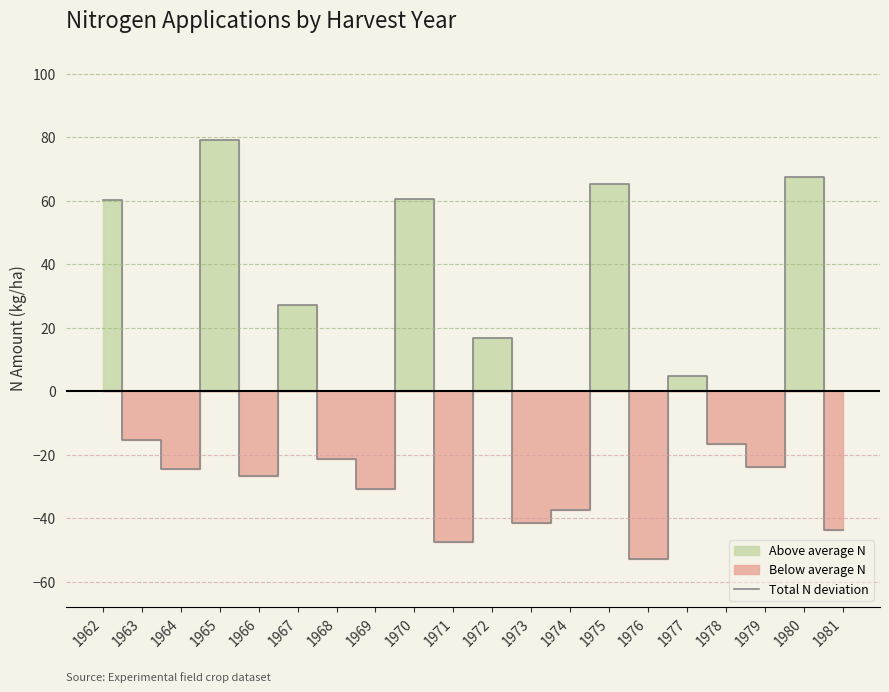

Rank the categories by value from highest to lowest.

1965, 1980, 1975, 1970, 1962, 1967, 1972, 1977, 1963, 1978, 1968, 1979, 1964, 1966, 1969, 1974, 1973, 1981, 1971, 1976